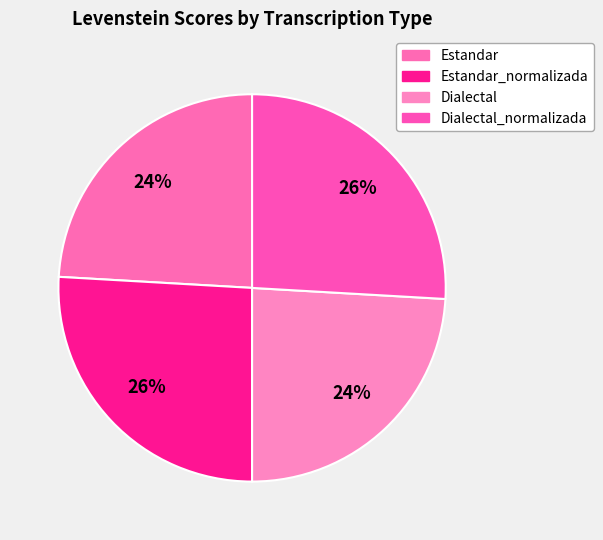

Which category has the biggest portion of the pie?

Estandar_normalizada